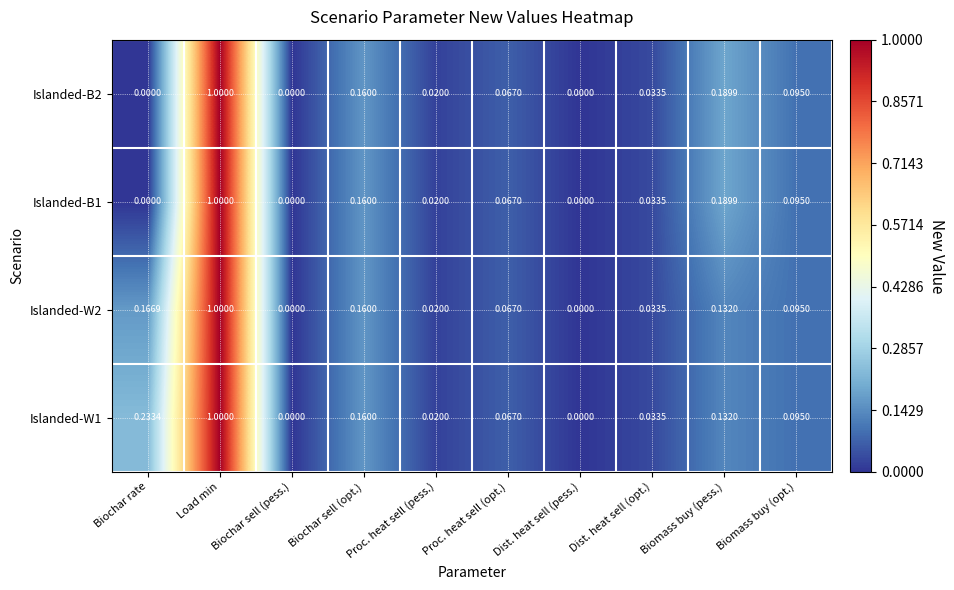

At which category is the sum across all series the highest?

Load min